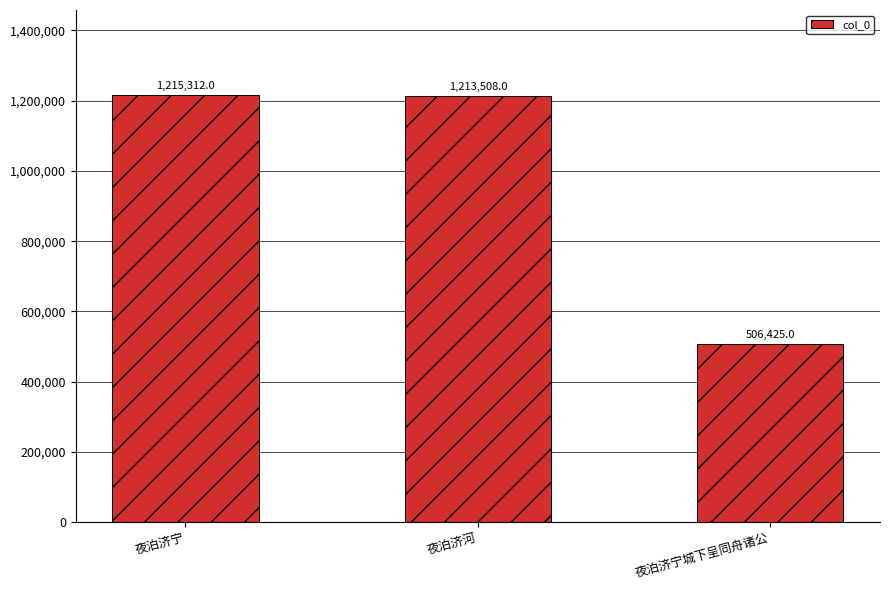

Where is the data nearest to the value 860868?

夜泊济河